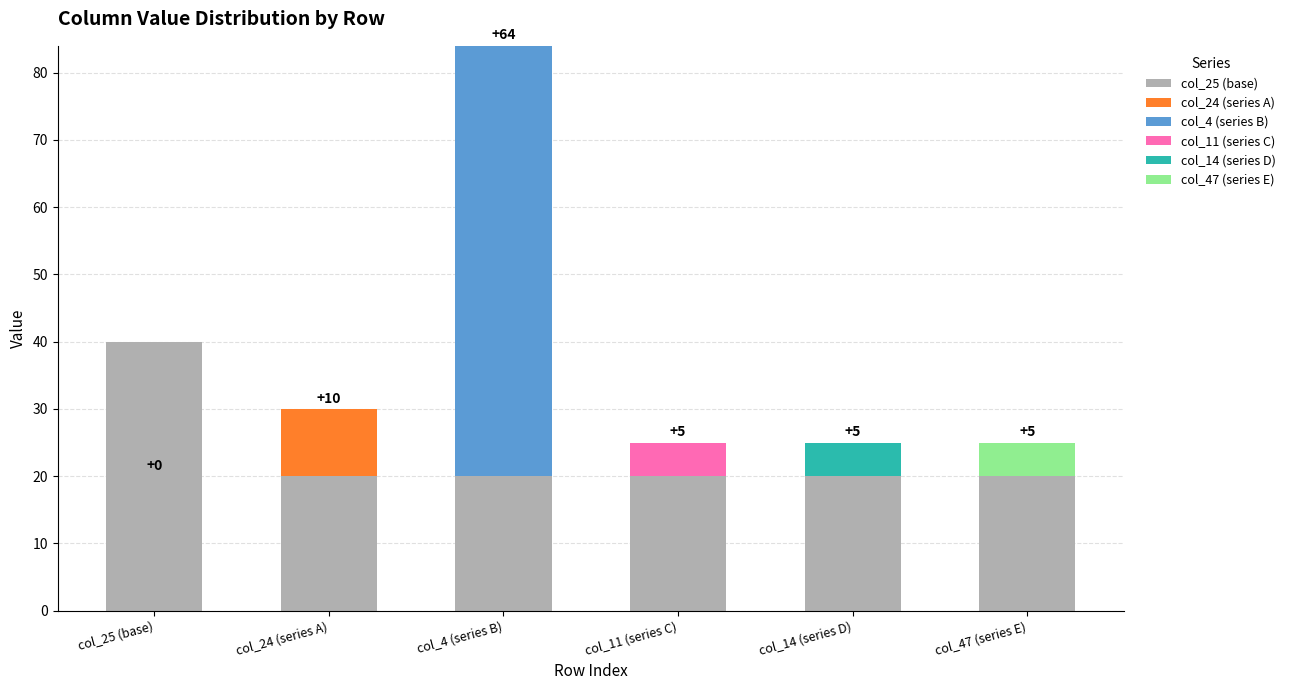

List the series in order of their peak value, highest first.

col_4 (series B), col_25 (base), col_24 (series A), col_11 (series C), col_14 (series D), col_47 (series E)